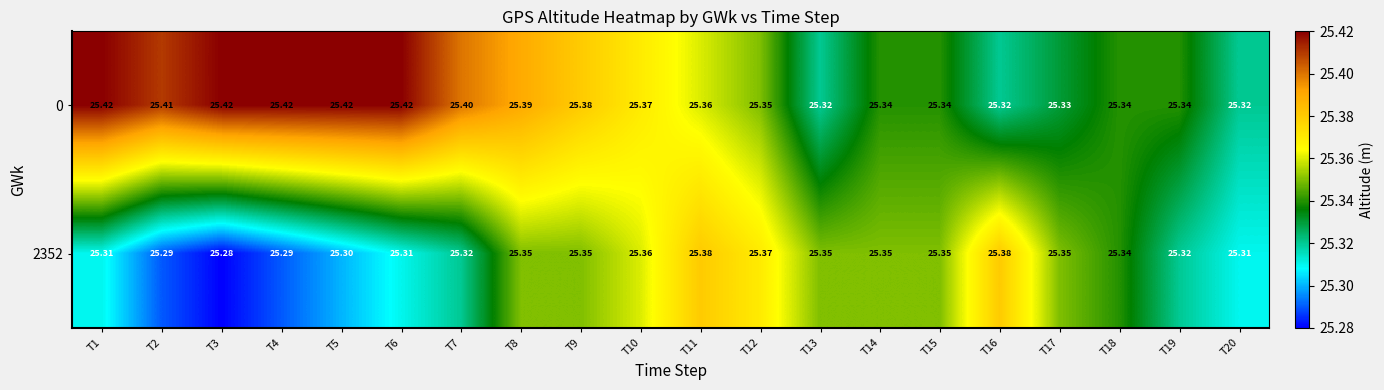

What is the total value across all series at T13?

50.7